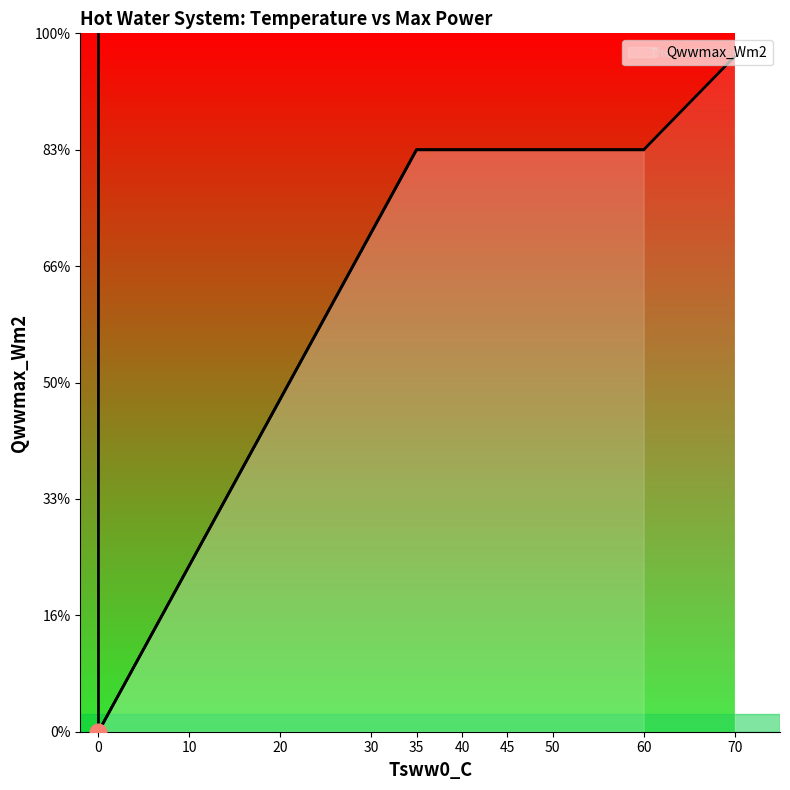

True or false: the data has more than 2 interior local peaks.

False